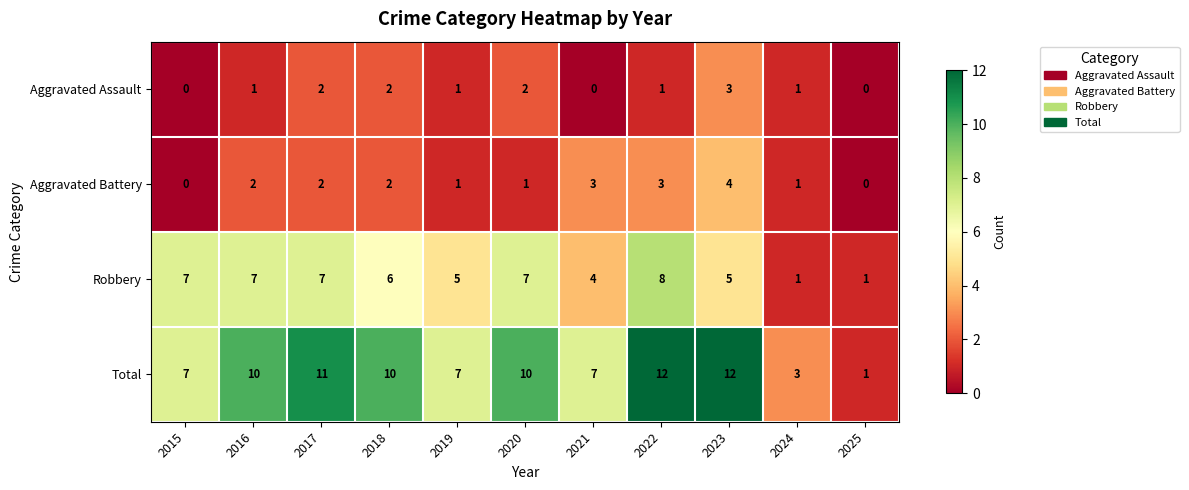

Is the value of Total at 2016 greater than the value of Robbery at 2020?

Yes